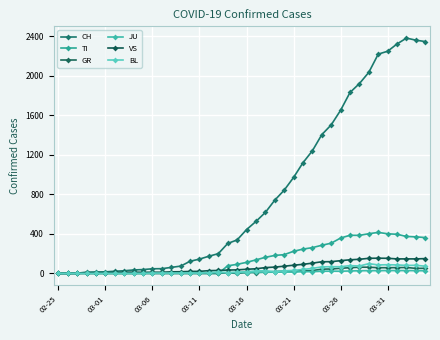

Does the chart have visible grid lines?

Yes